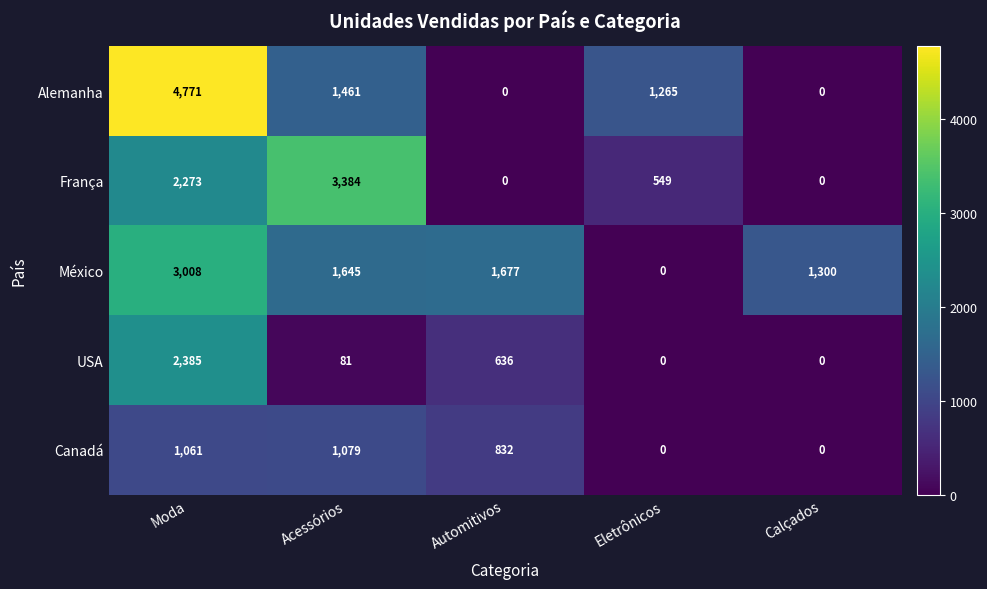

How many values in México are above zero?

4